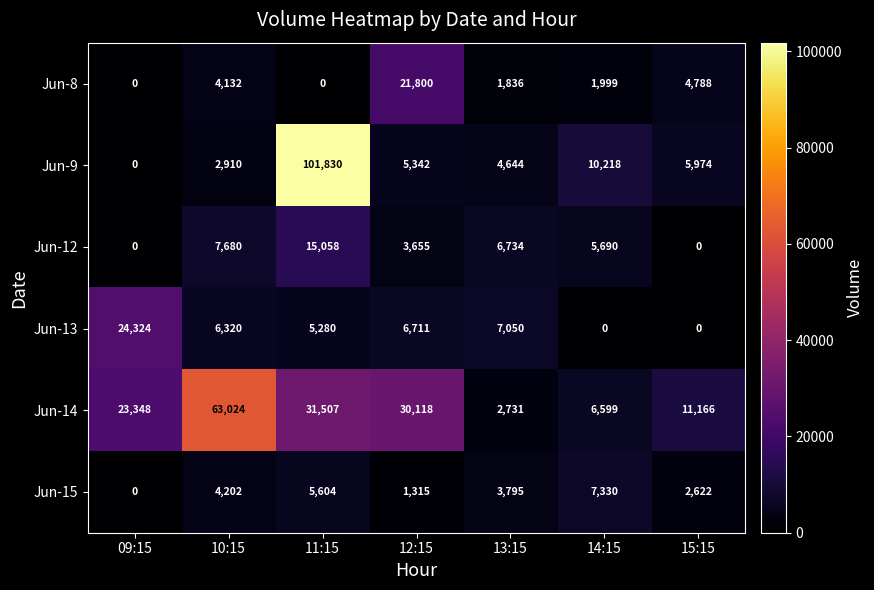

What is the maximum value shown in the chart?

101830